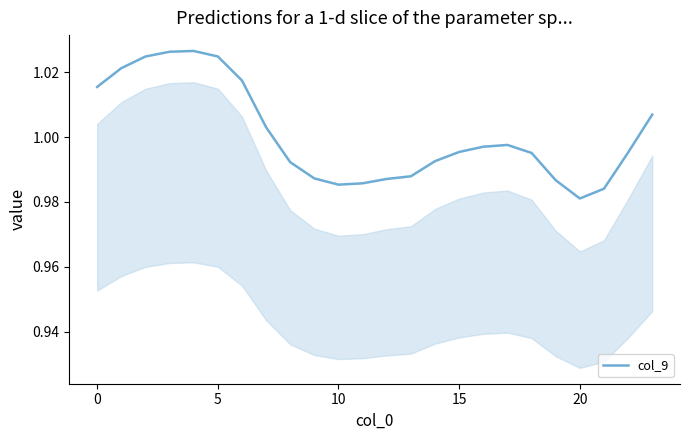

What is the maximum value shown in the chart?

1.0